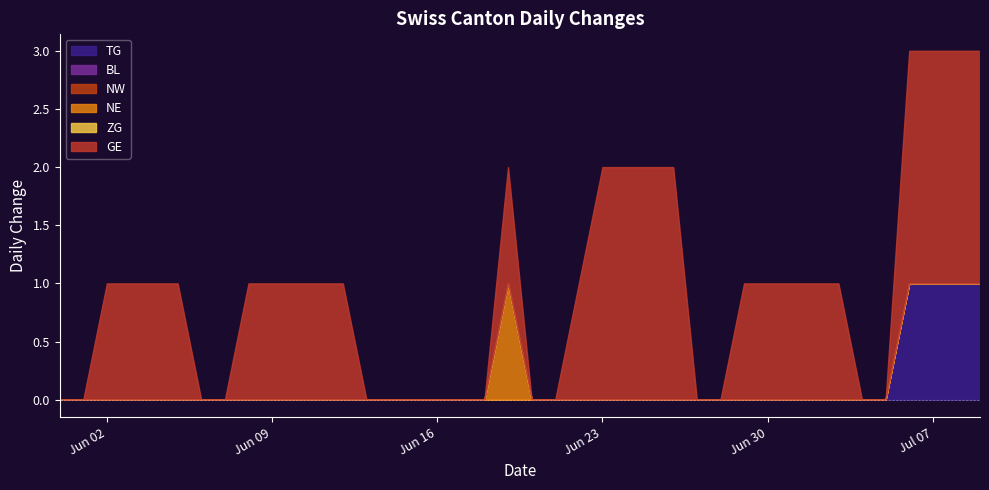

True or false: ZG and TG intersect in this chart.

False